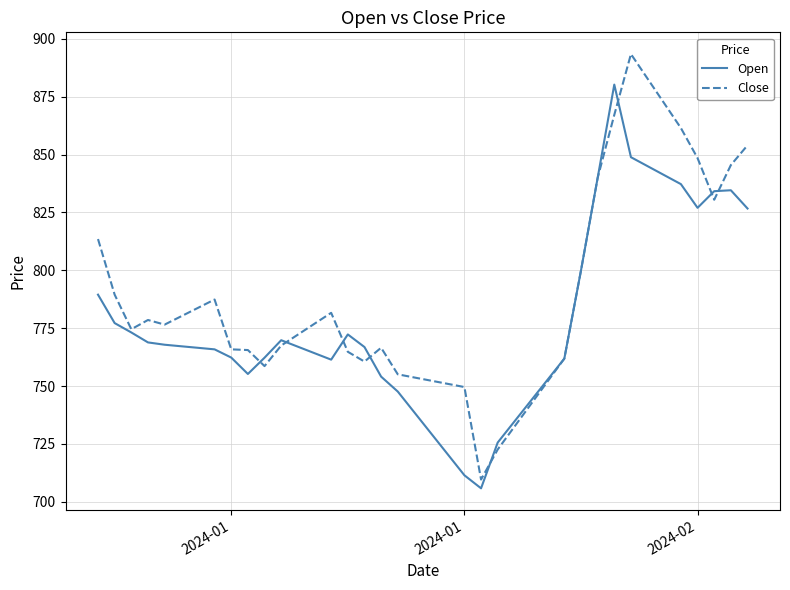

List the series in order of their overall mean, highest first.

Close, Open